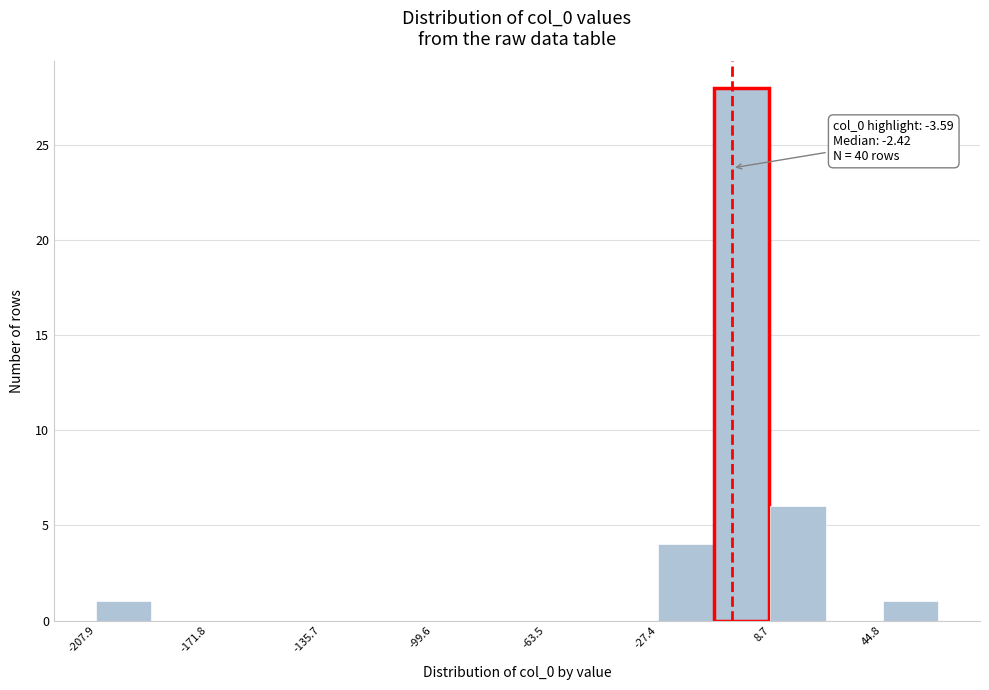

Read against the x-axis, roughly where is the centre of the tallest bar?

0